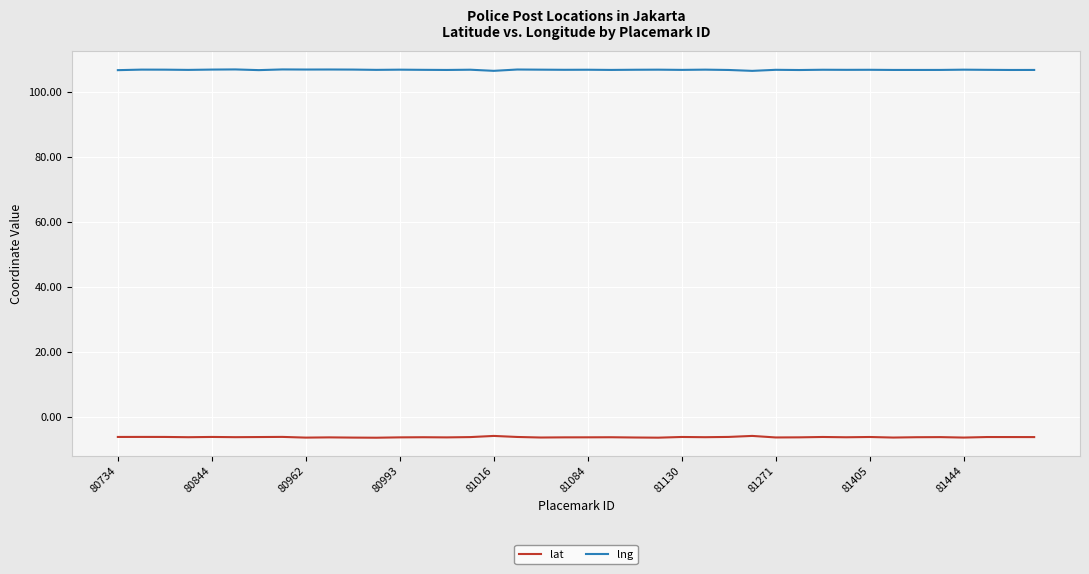

How many lines are shown in the chart?

2